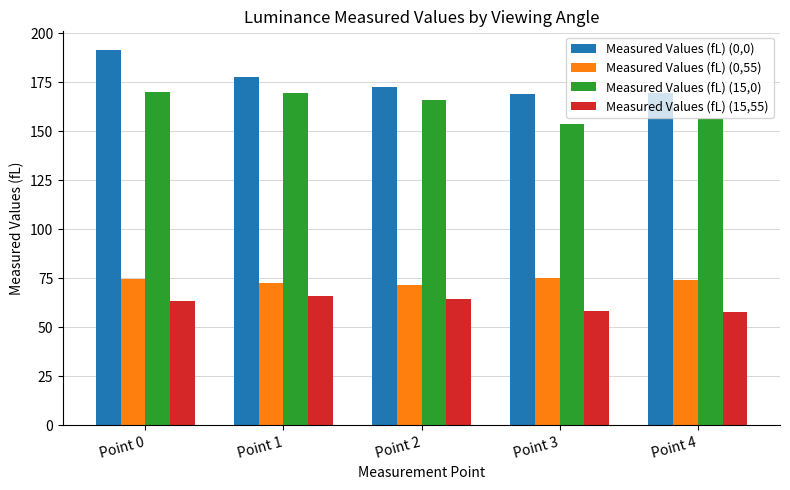

The Measured Values (fL) (0,0) series shows 169.3 at Point 4. True or false?

True